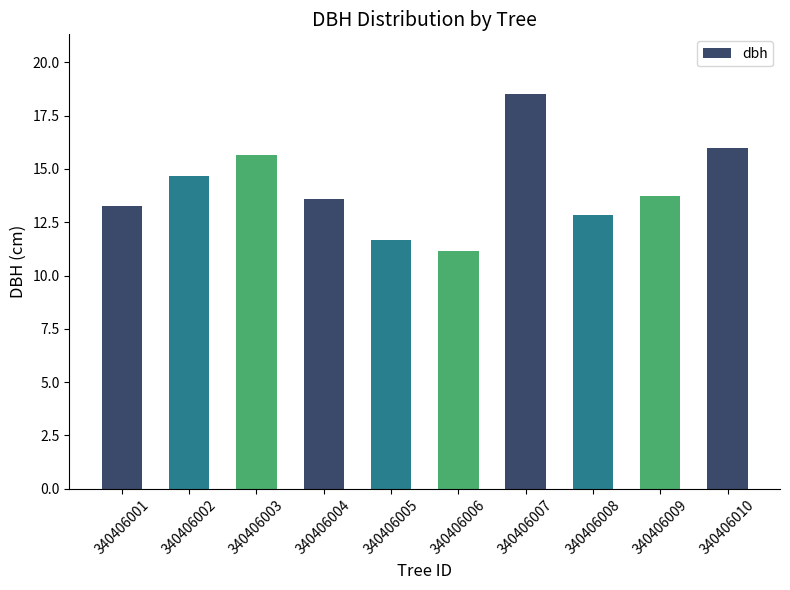

Where does the data first go above 13?

340406001